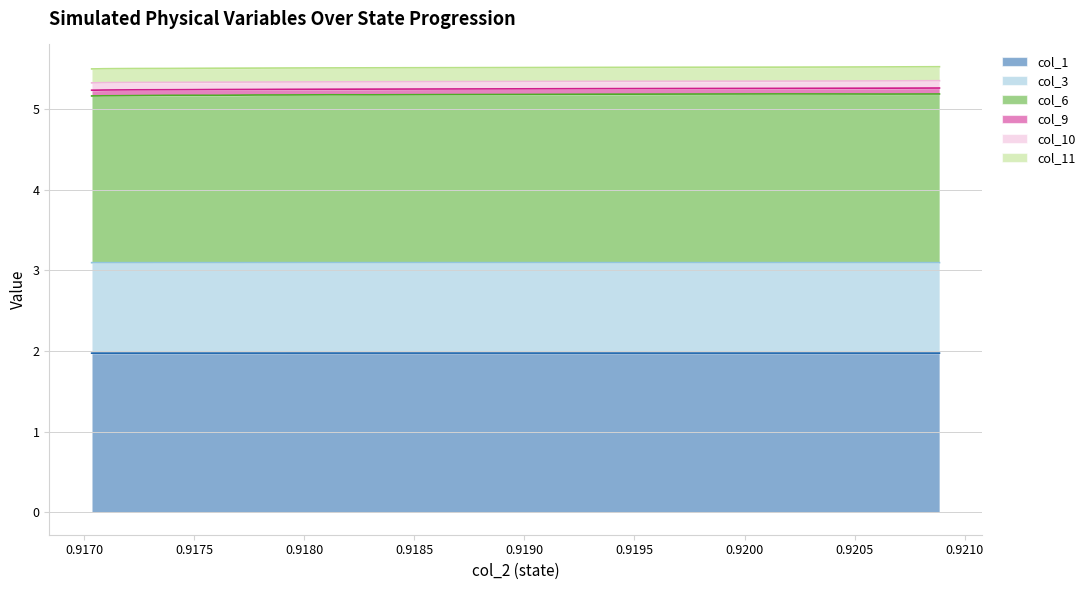

Does the chart have visible grid lines?

Yes